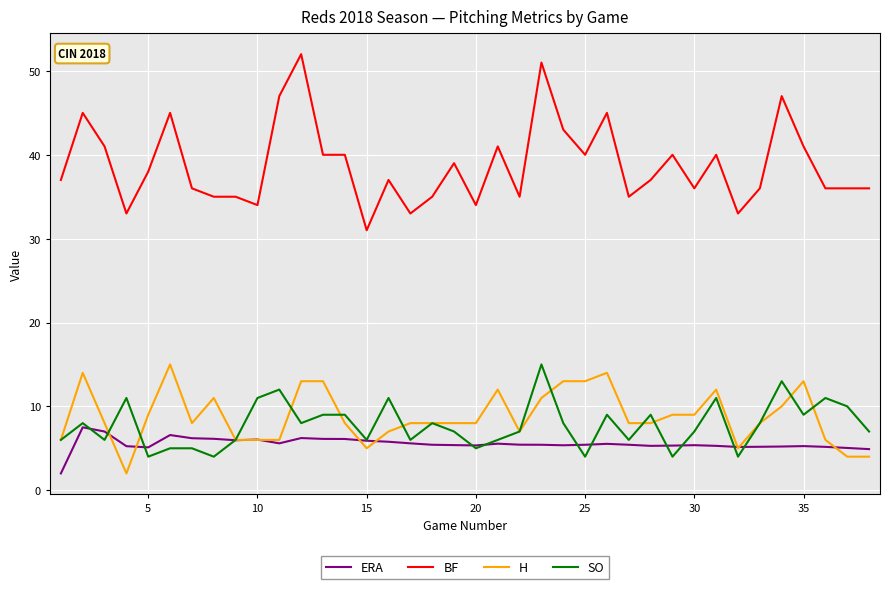

Which series has the largest total across all categories?

BF